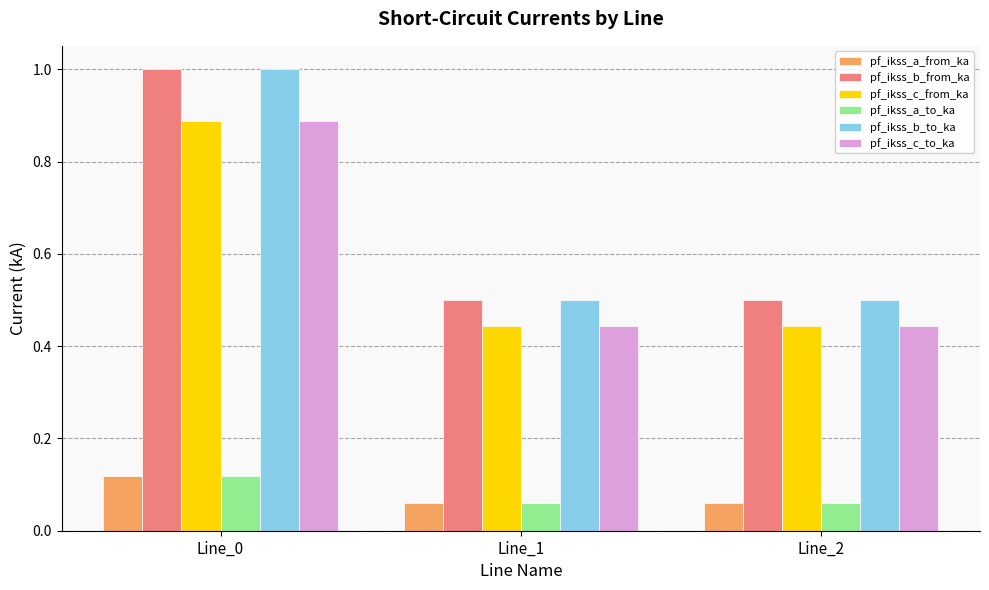

What is the sum of the pf_ikss_c_to_ka values at Line_0 and Line_2?

1.3